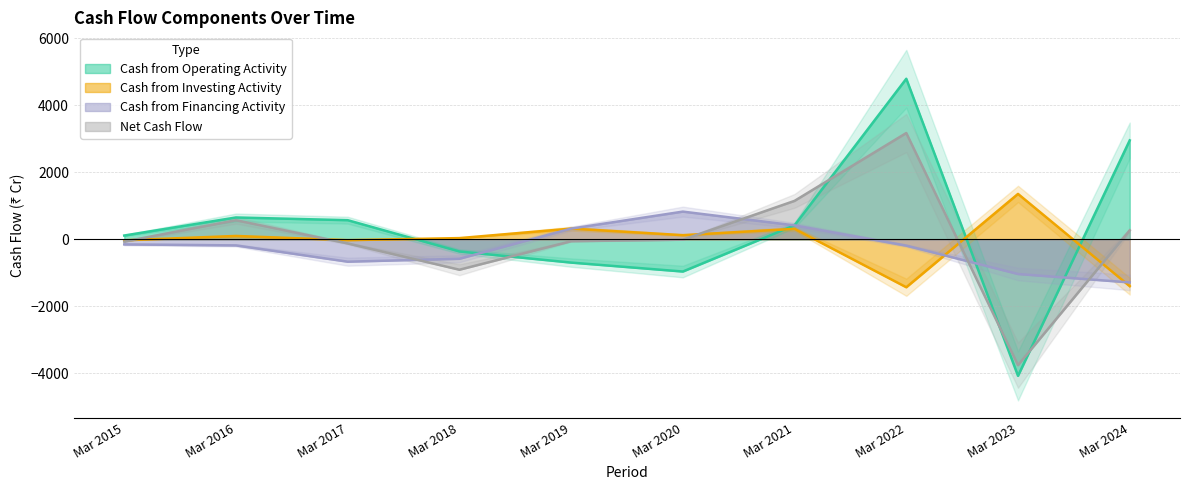

How many values in Cash from Investing Activity are above zero?

6